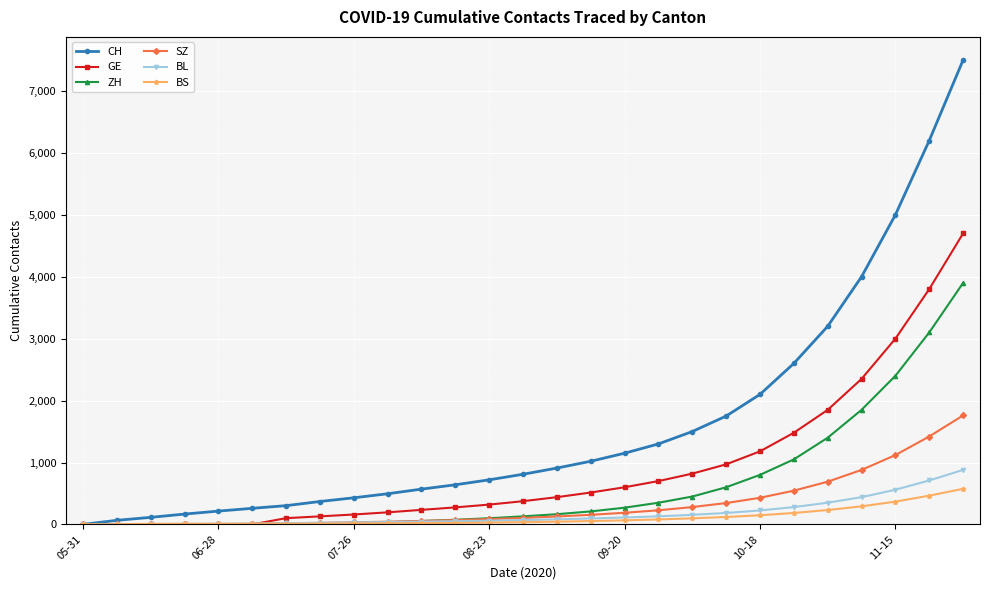

What is the maximum value shown in the chart?

7500